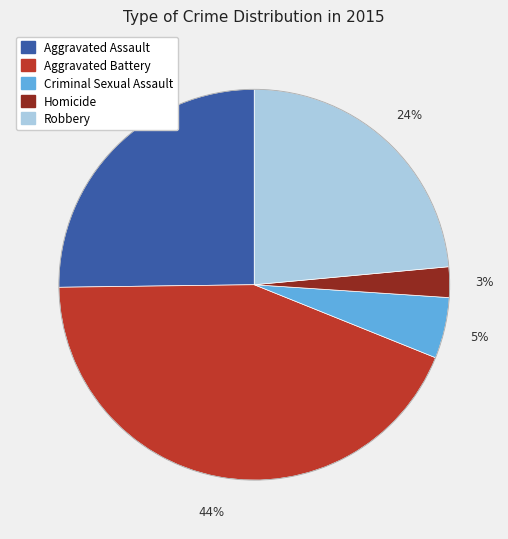

The Criminal Sexual Assault slice represents 5% of the pie. True or false?

True